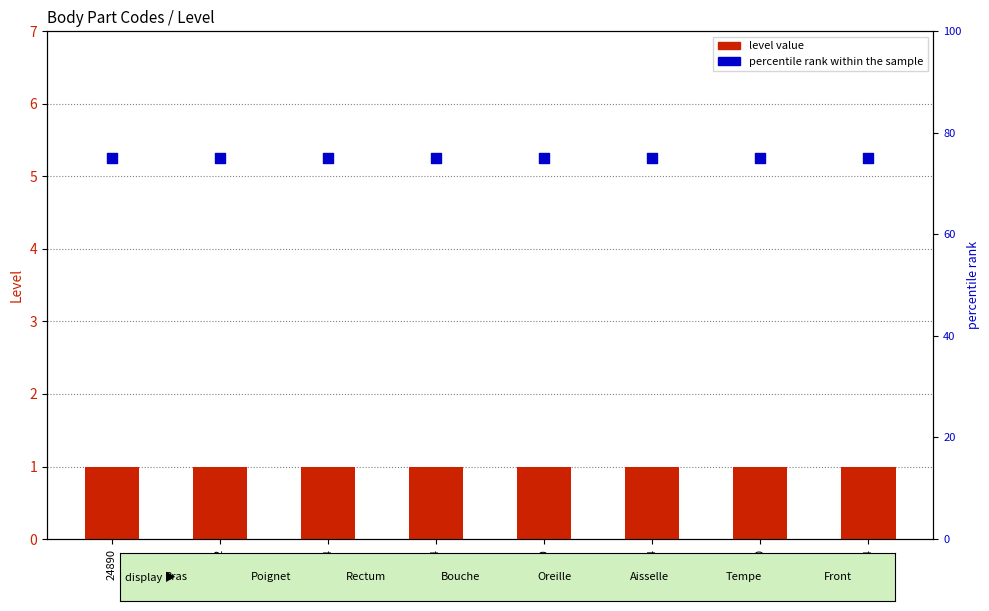

Is the value of percentile rank within the sample at 24864 greater than the value of level value at 52780?

Yes